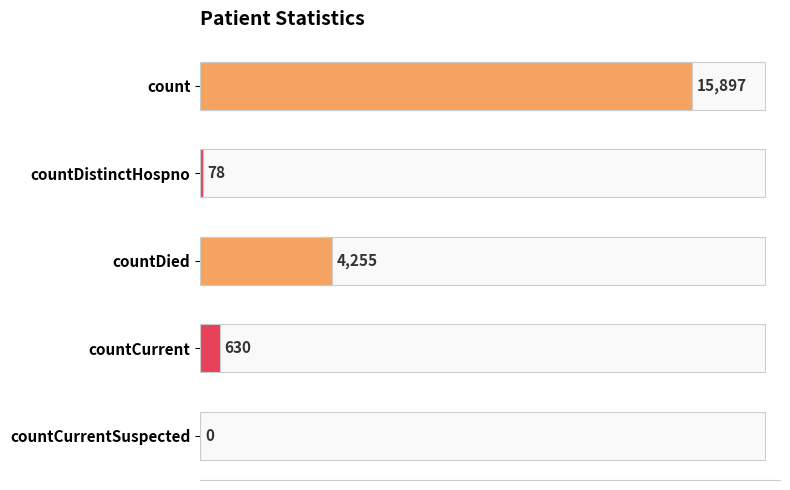

Reading bottom to top, list all the values displayed in this chart.

countCurrentSuspected=0	countCurrent=630	countDied=4255	countDistinctHospno=78	count=15897